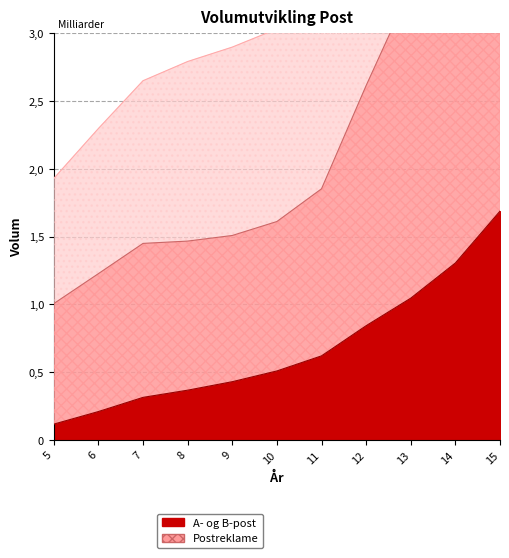

What is the difference between the col_9 (bottom) values at 14 and 5?

1.2